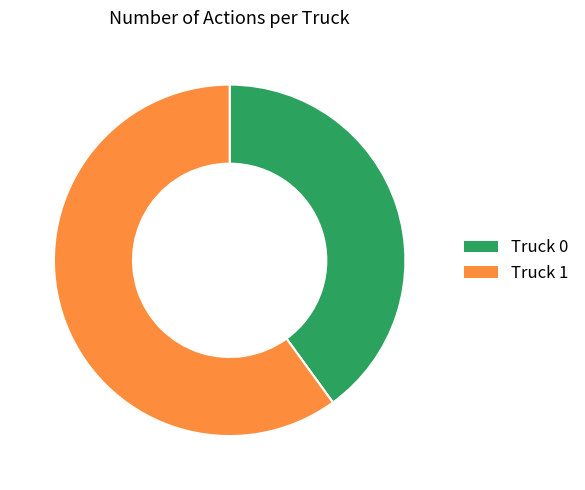

Is there a majority slice in this chart?

Yes